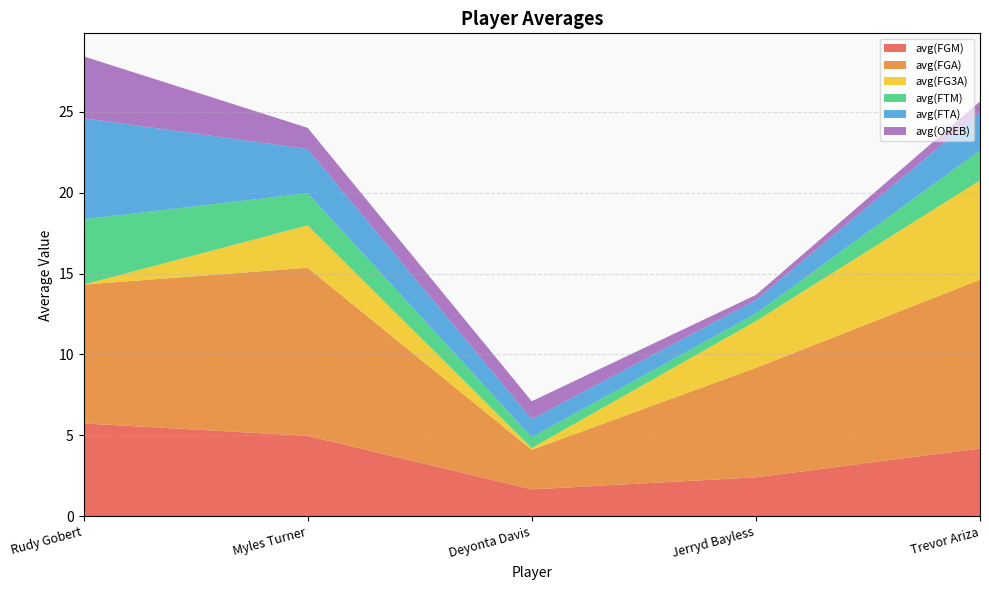

Reading left to right, what are all the values shown in this chart?

avg(FGM): Rudy Gobert=5.7	Myles Turner=5.0	Deyonta Davis=1.7	Jerryd Bayless=2.4	Trevor Ariza=4.2
avg(FGA): Rudy Gobert=8.6	Myles Turner=10.4	Deyonta Davis=2.4	Jerryd Bayless=6.8	Trevor Ariza=10.4
avg(FG3A): Rudy Gobert=0.0	Myles Turner=2.6	Deyonta Davis=0.1	Jerryd Bayless=2.9	Trevor Ariza=6.1
avg(FTM): Rudy Gobert=4.0	Myles Turner=2.0	Deyonta Davis=0.7	Jerryd Bayless=0.5	Trevor Ariza=1.8
avg(FTA): Rudy Gobert=6.2	Myles Turner=2.7	Deyonta Davis=1.1	Jerryd Bayless=0.8	Trevor Ariza=2.3
avg(OREB): Rudy Gobert=3.8	Myles Turner=1.3	Deyonta Davis=1.1	Jerryd Bayless=0.3	Trevor Ariza=0.7